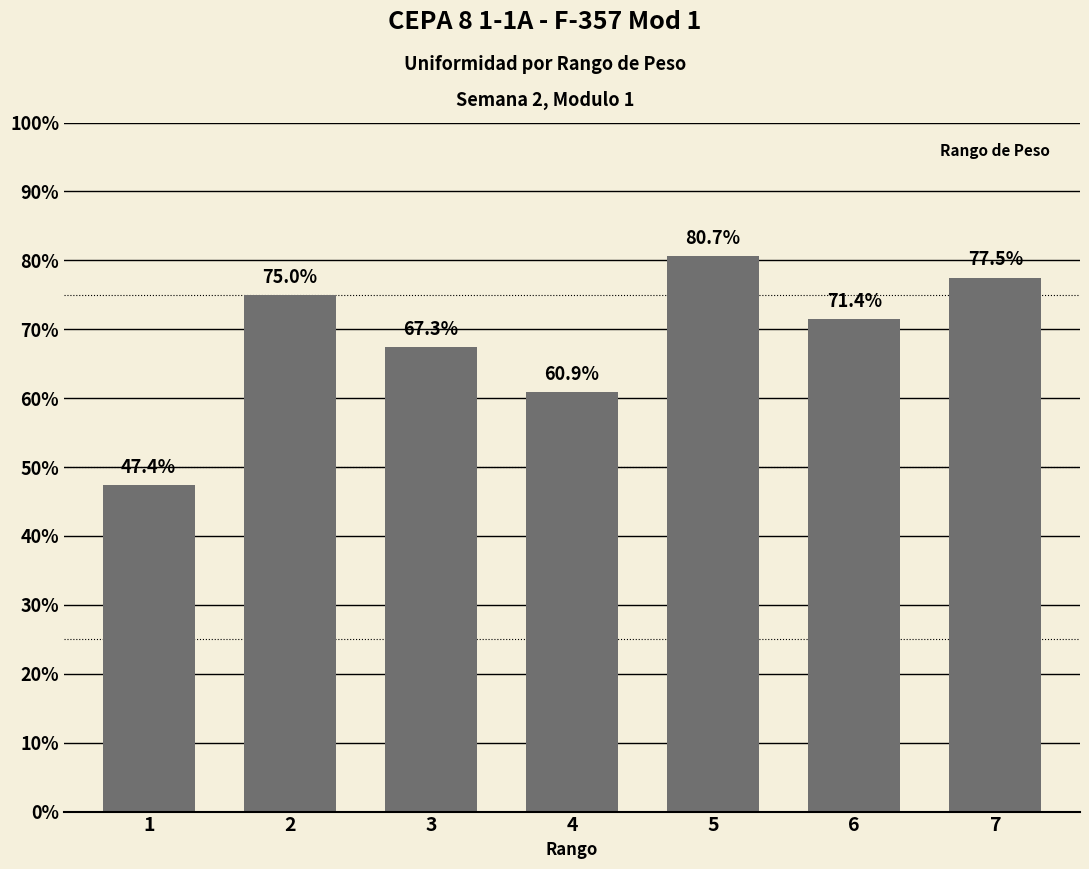

At which label is the value closest to 64?

4